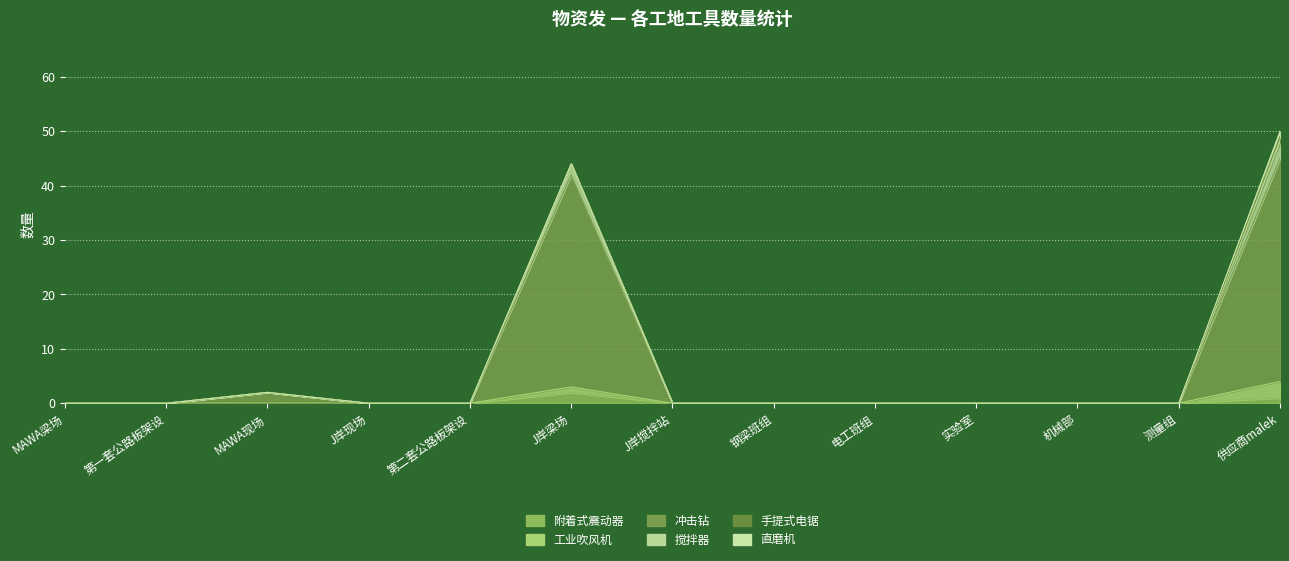

What is the difference between the second highest and minimum values in the 搅拌器 series?

3